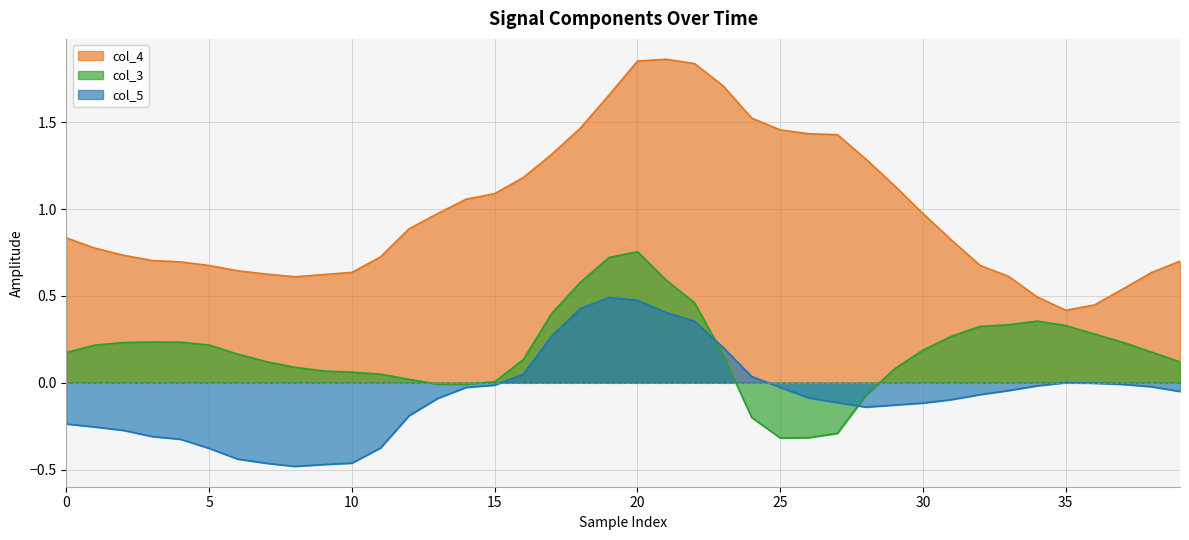

Is it true that col_5 equals -0.0 at 14?

False